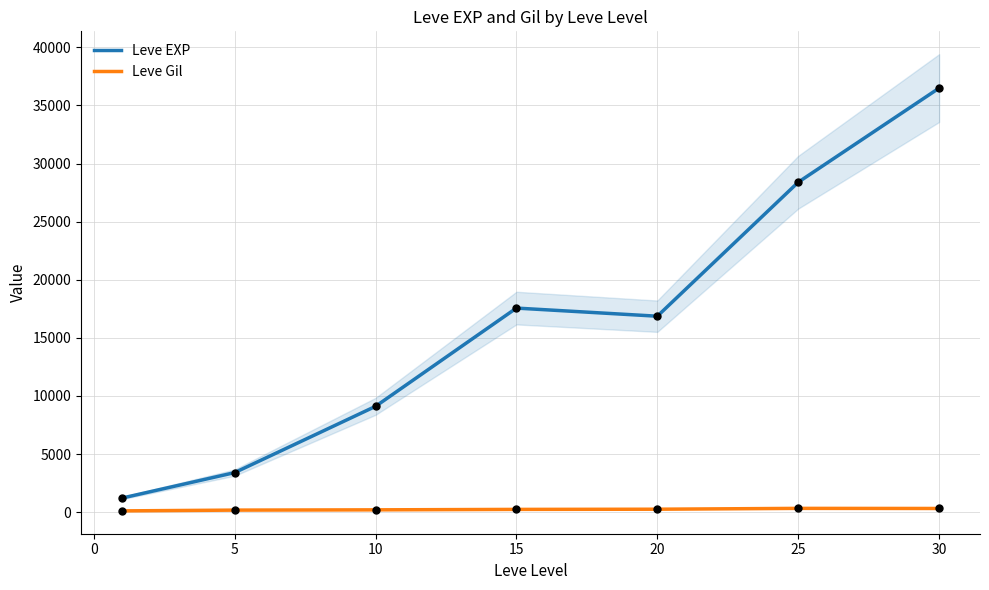

At how many categories does at least one series exceed 27048?

2